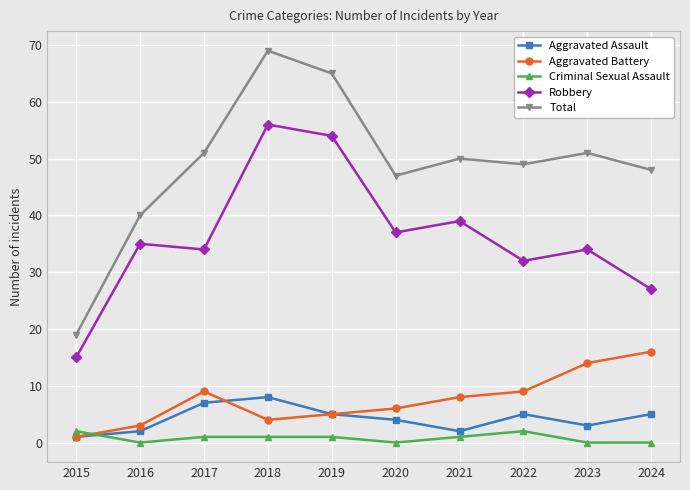

Is this an area chart (filled region under the line)?

No